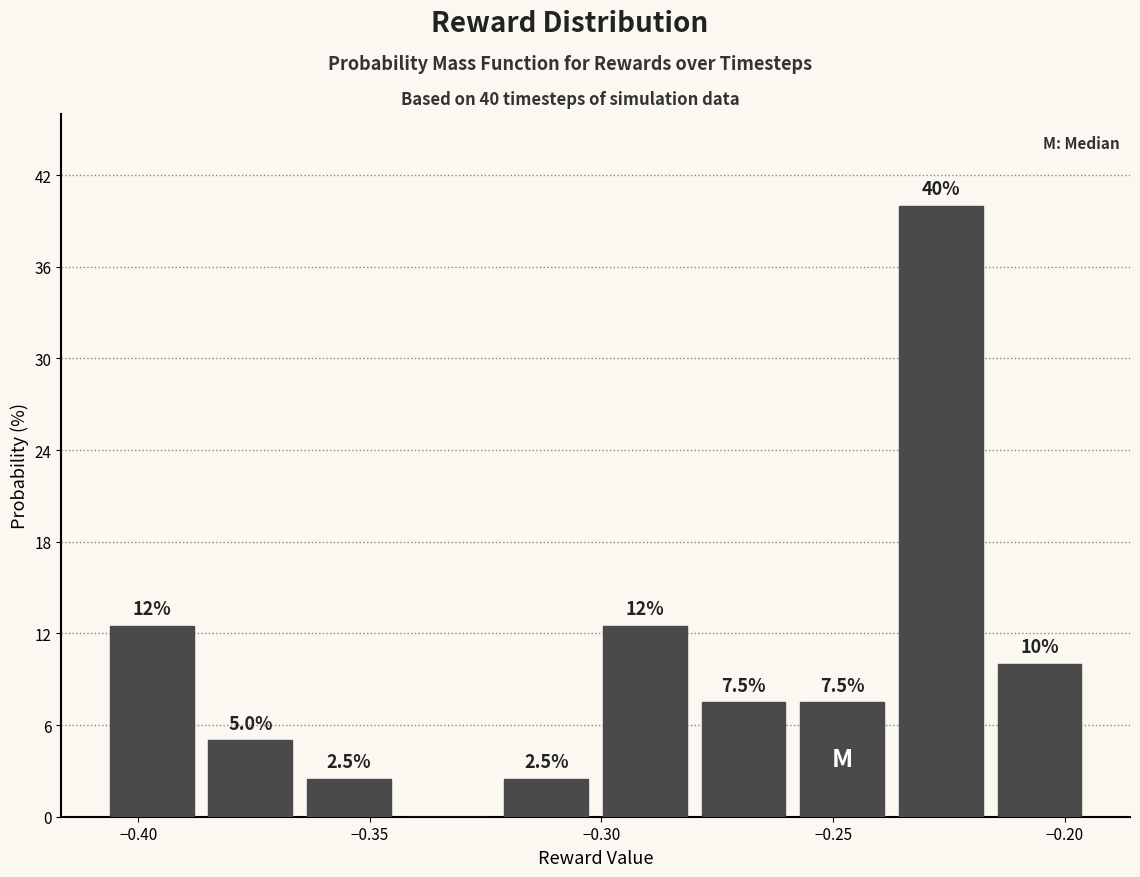

Which range on the x-axis has the tallest bar?

-0.235 to -0.215